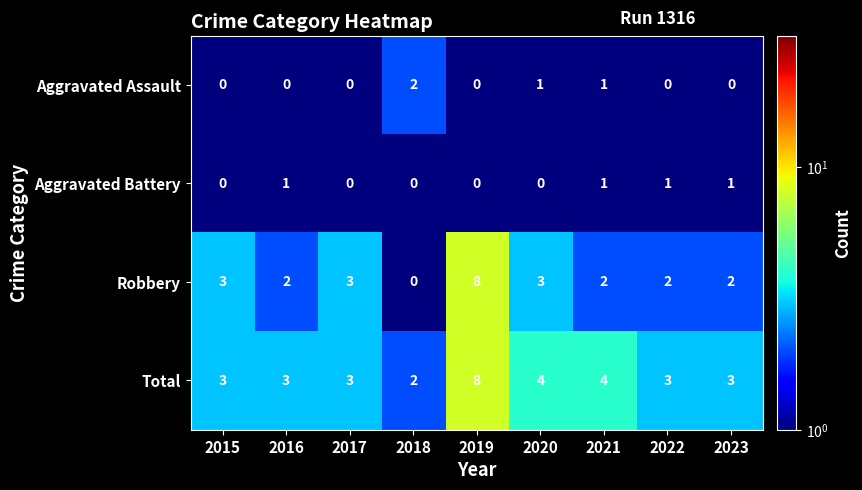

Which category has the lowest value in the Robbery series?

2018